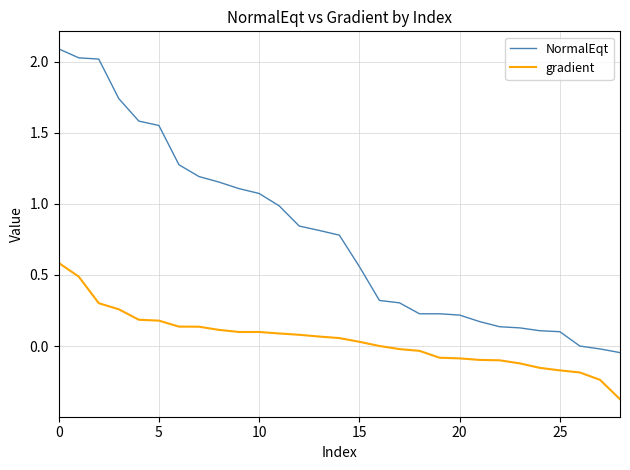

What is the minimum value shown in the chart?

-0.4